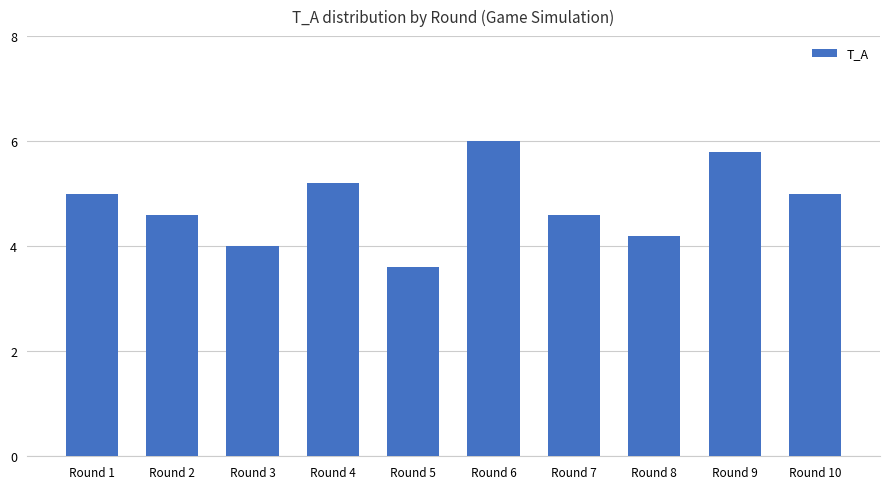

Which category has the highest value across all series?

Round 6